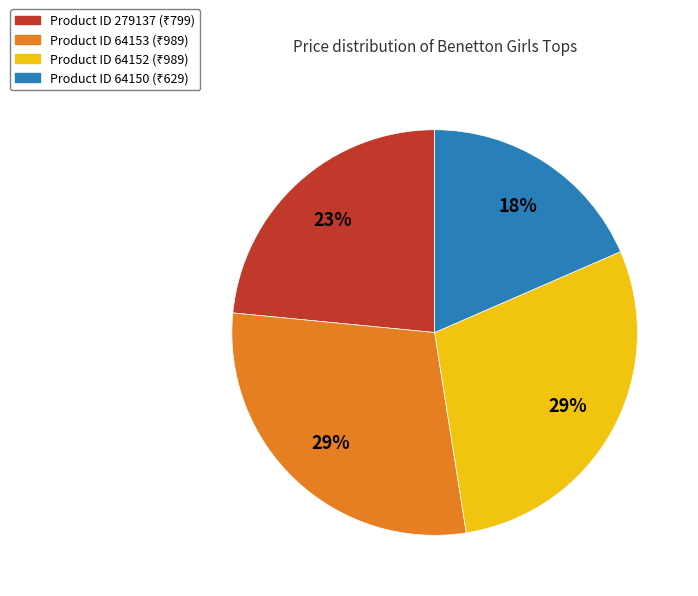

To the nearest percent, what is the average slice percentage?

25%